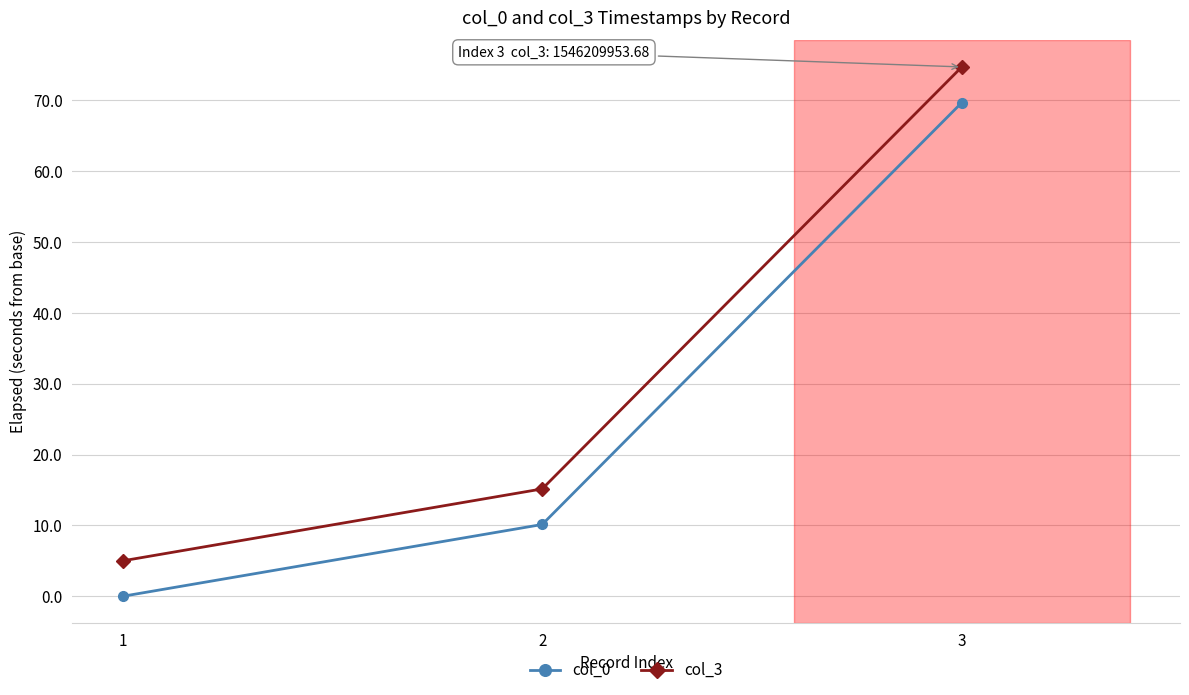

What is the total value across all series at 1?

5.0